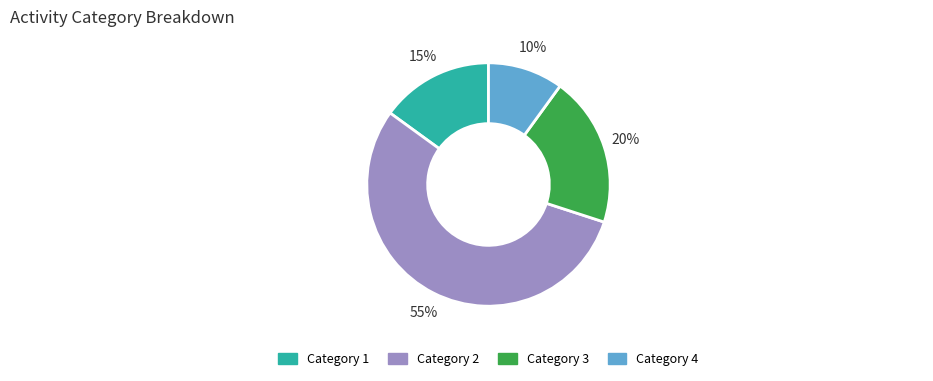

Does any single category account for the majority?

Yes